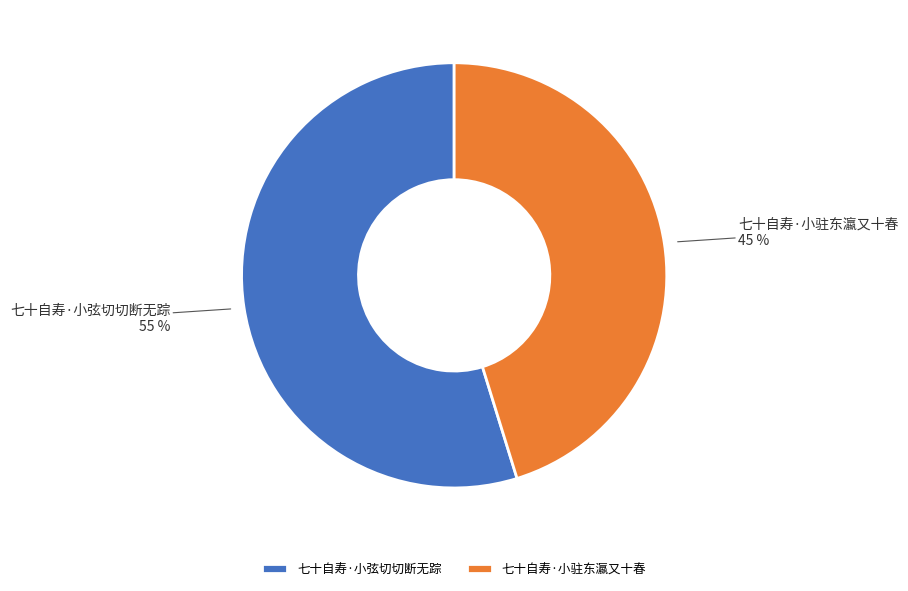

How many slices are in this pie chart?

2